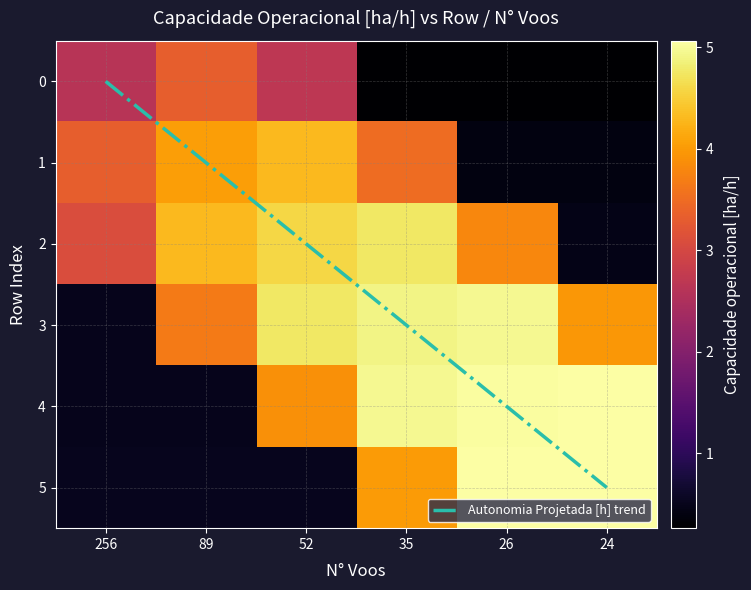

How many series are shown in this chart?

7